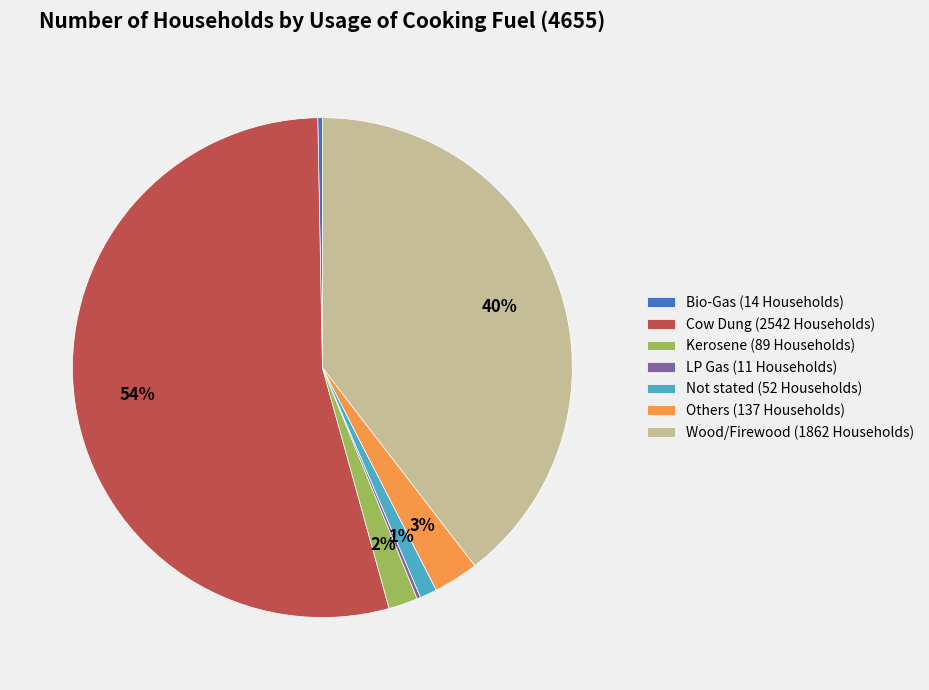

Which slice represents more than half of the pie?

Cow Dung